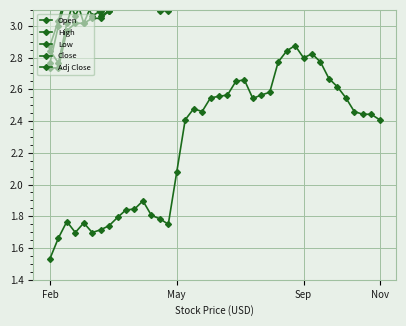

True or false: High and Open cross at least once.

False